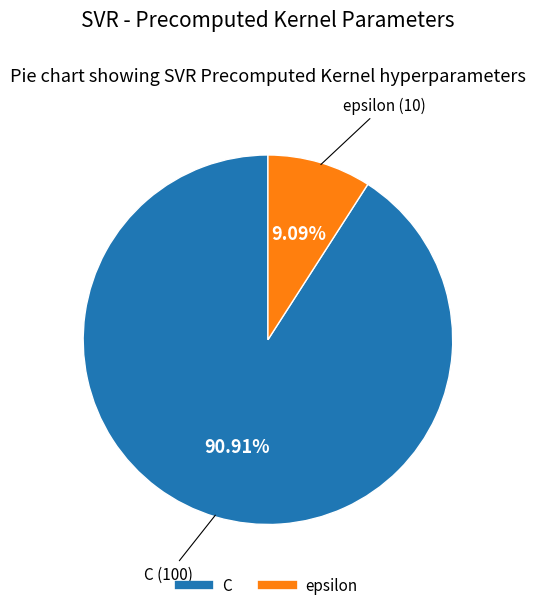

Is it true that epsilon is 22% of the pie?

False